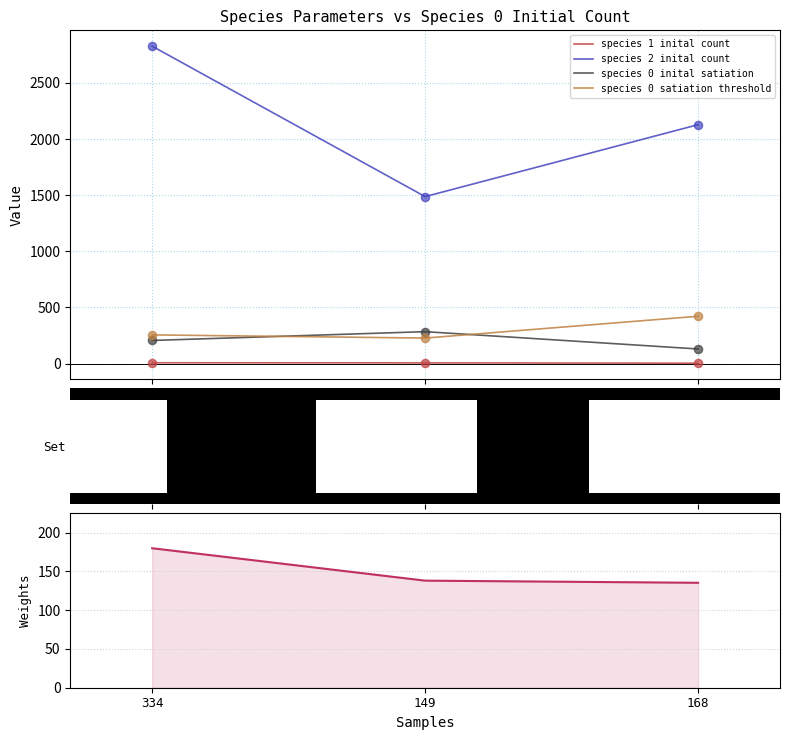

Which series contains the highest Y value?

species 2 inital count